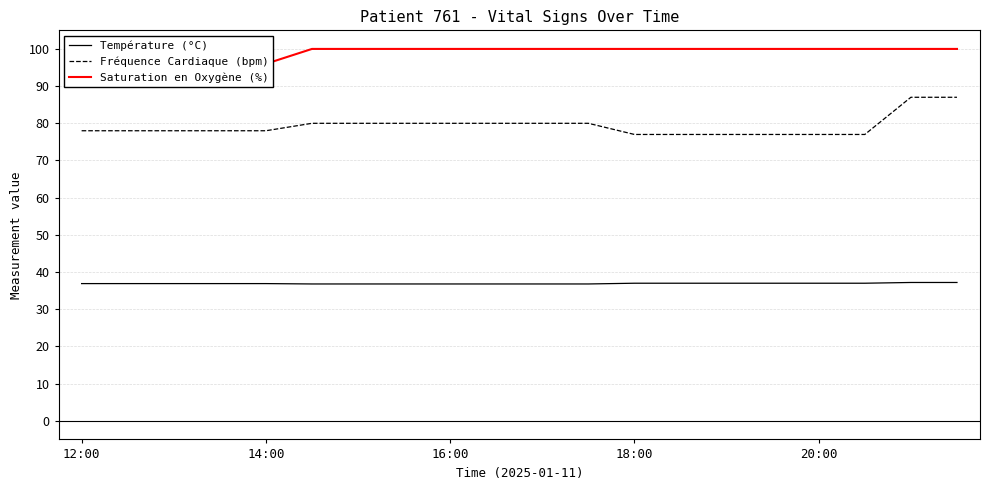

True or false: Saturation en Oxygène (%) has more than 2 points higher than both neighbors.

False